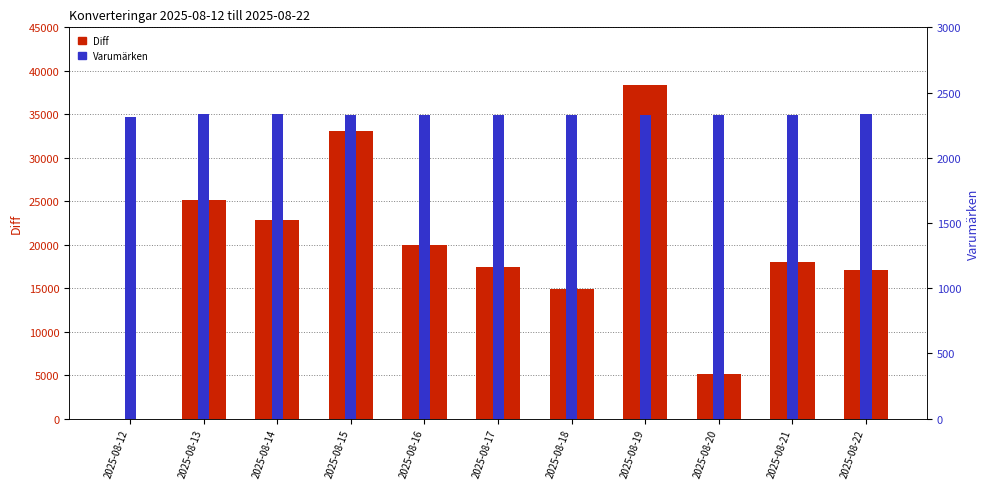

Rank the categories by Diff value from highest to lowest.

2025-08-19, 2025-08-15, 2025-08-13, 2025-08-14, 2025-08-16, 2025-08-21, 2025-08-17, 2025-08-22, 2025-08-18, 2025-08-20, 2025-08-12